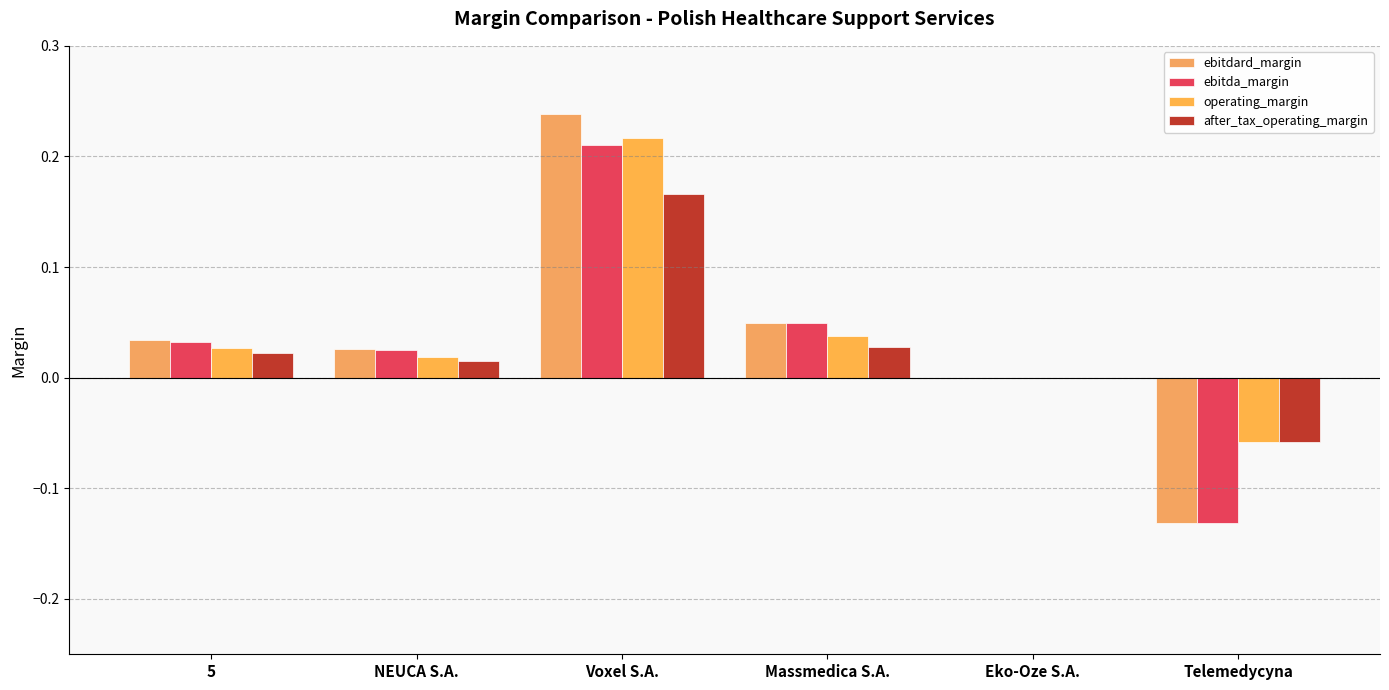

Reading left to right, what are all the values shown in this chart?

ebitdard_margin: 0.0	0.0	0.2	0.0	0.0	-0.1
ebitda_margin: 0.0	0.0	0.2	0.0	0.0	-0.1
operating_margin: 0.0	0.0	0.2	0.0	0.0	-0.1
after_tax_operating_margin: 0.0	0.0	0.2	0.0	0.0	-0.1